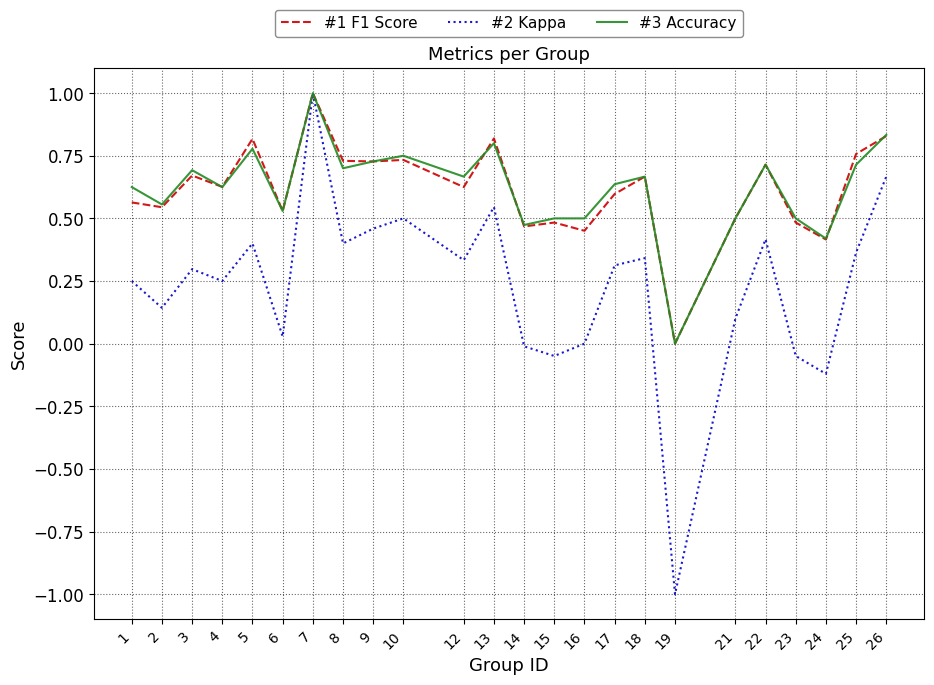

At which category is the sum across all series the highest?

7